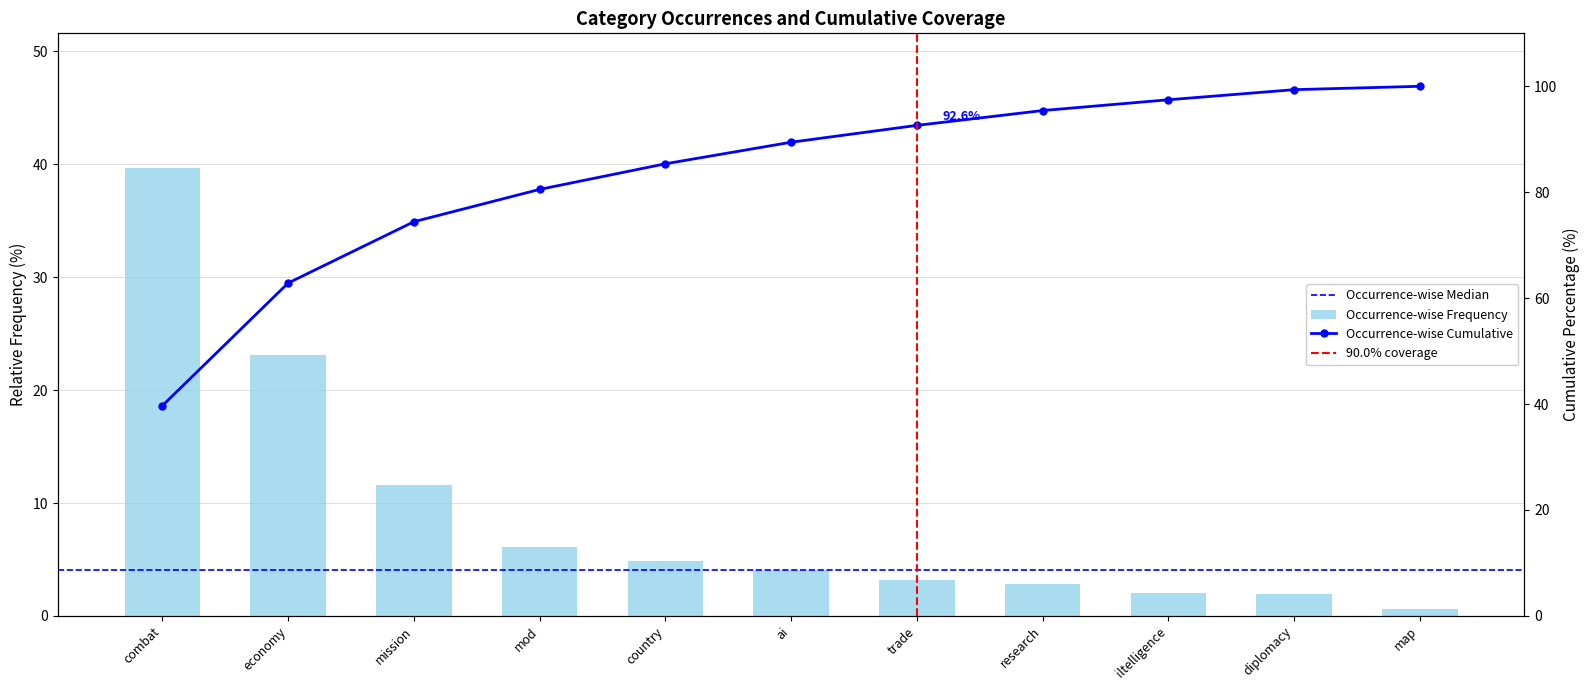

The value at research is 2.8. True or false?

True